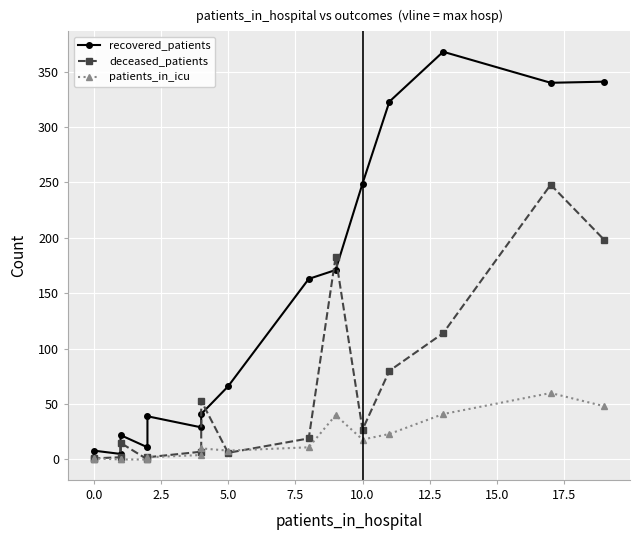

Reading left to right, extract all data points from this chart.

recovered_patients: 0	8	5	22	11	39	29	41	66	163	171	249	323	368	340	341
deceased_patients: 0	1	2	15	0	2	7	53	6	19	183	27	80	114	248	198
patients_in_icu: 0	1	0	0	0	2	4	10	8	11	40	18	23	41	60	48